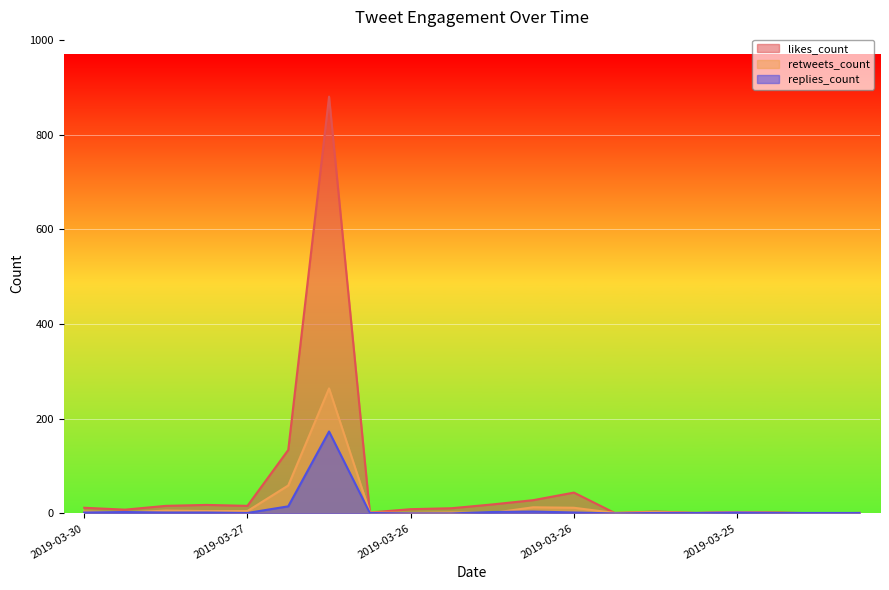

Rank the series by their maximum value, from highest to lowest.

likes_count, retweets_count, replies_count